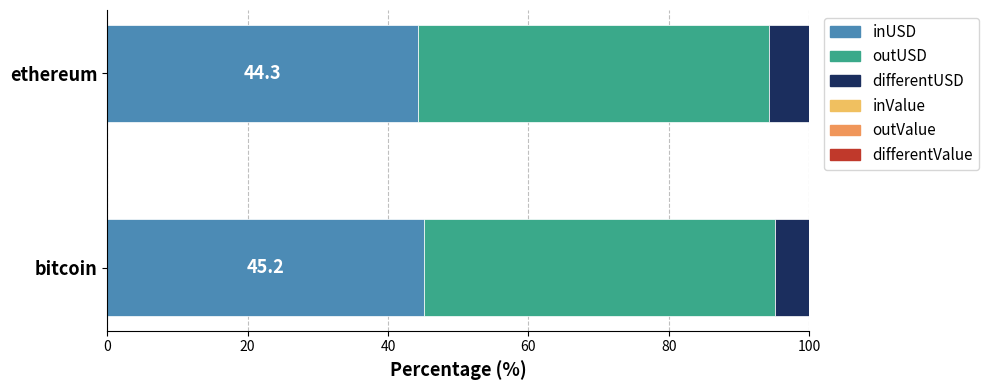

True or false: inUSD has a value of 45.2 at bitcoin.

True